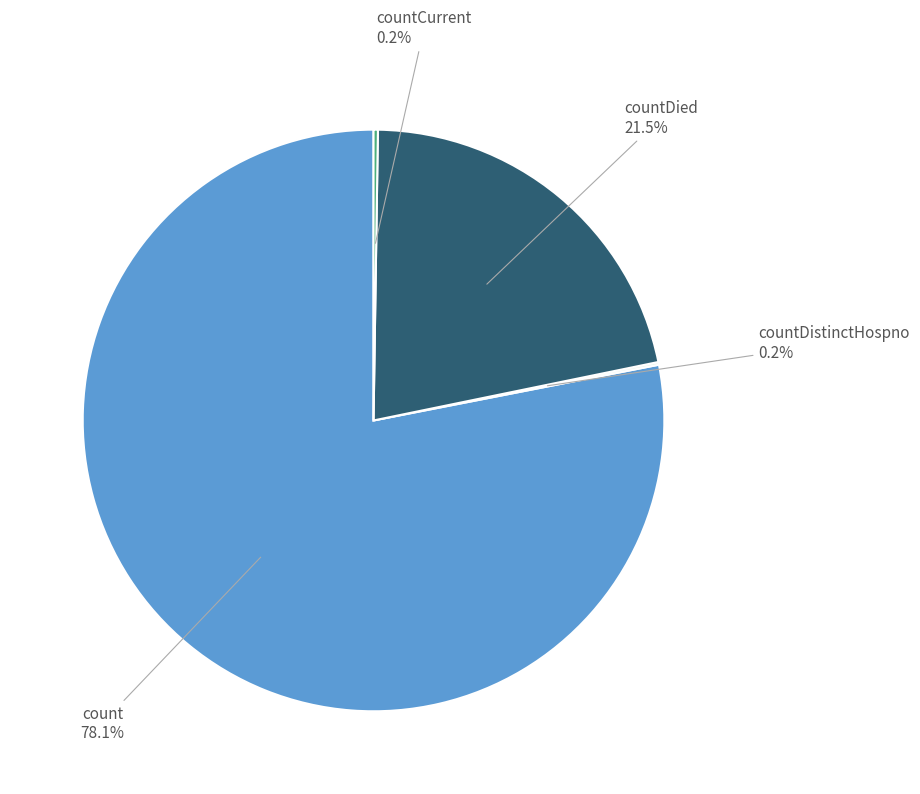

Is there any slice that represents more than half of the pie?

Yes